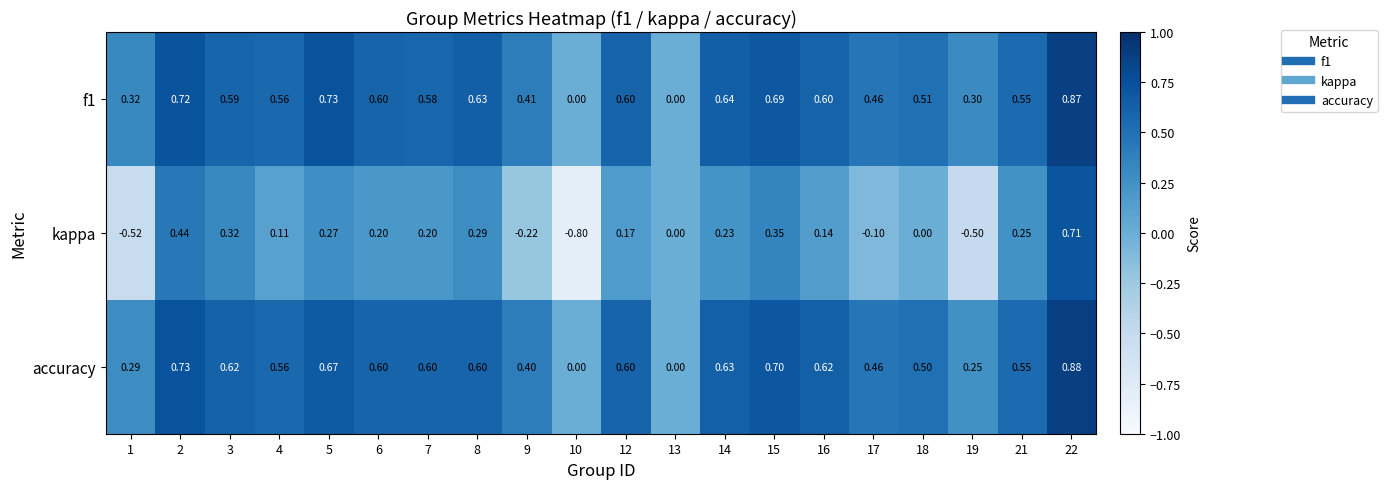

Which category has the highest value across all series?

22